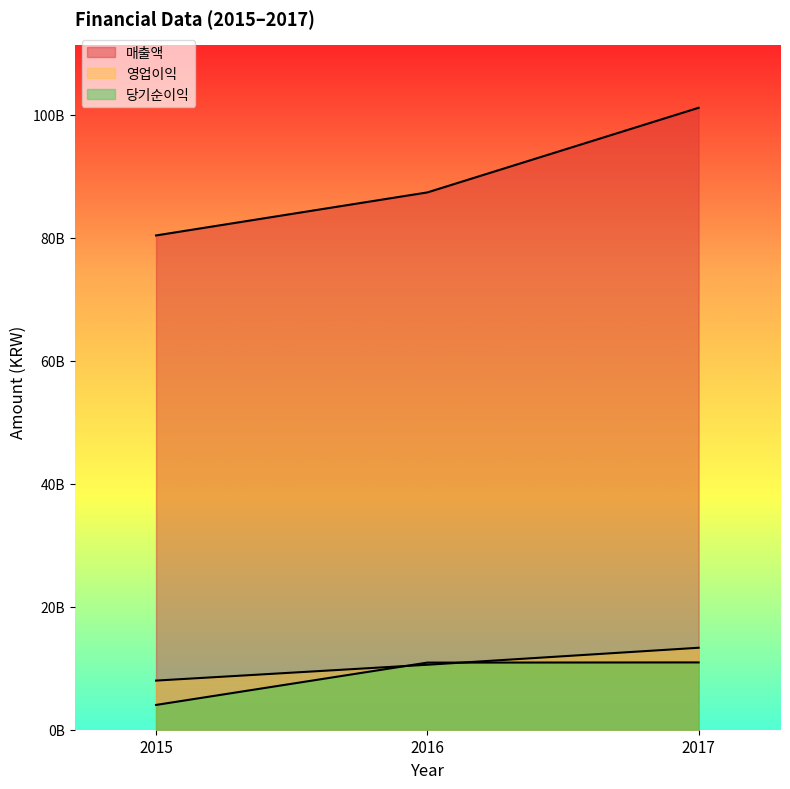

What is the maximum value for 당기순이익?

10943340538